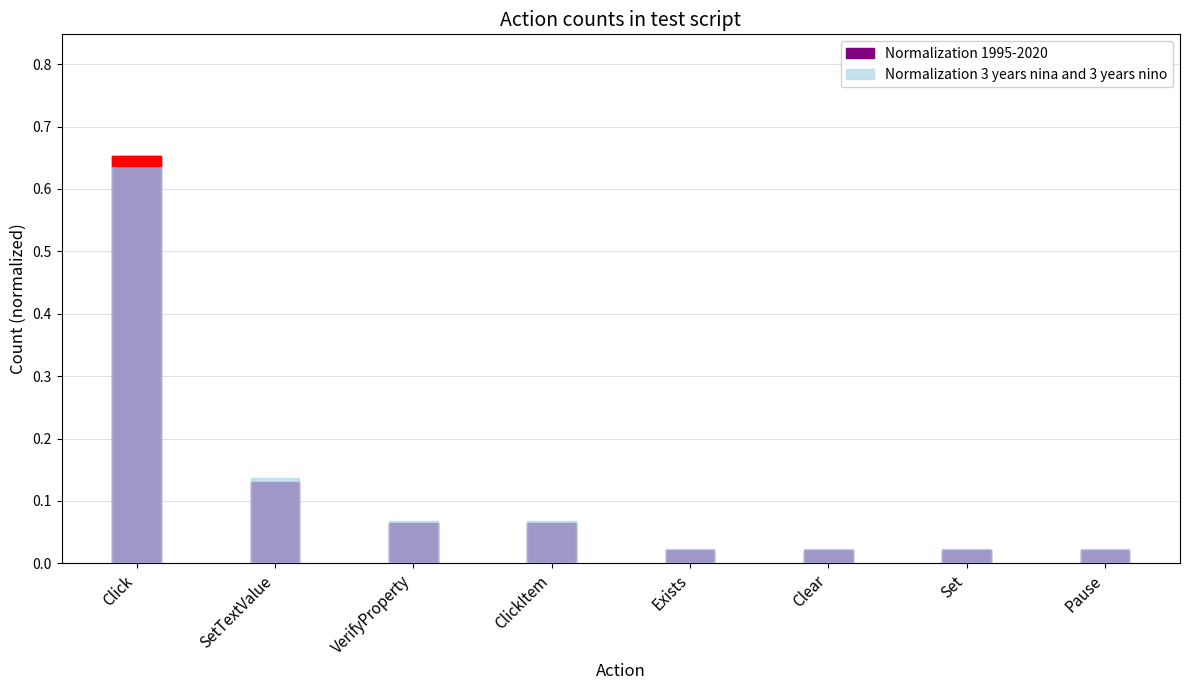

At which category is the sum across all series the highest?

Click